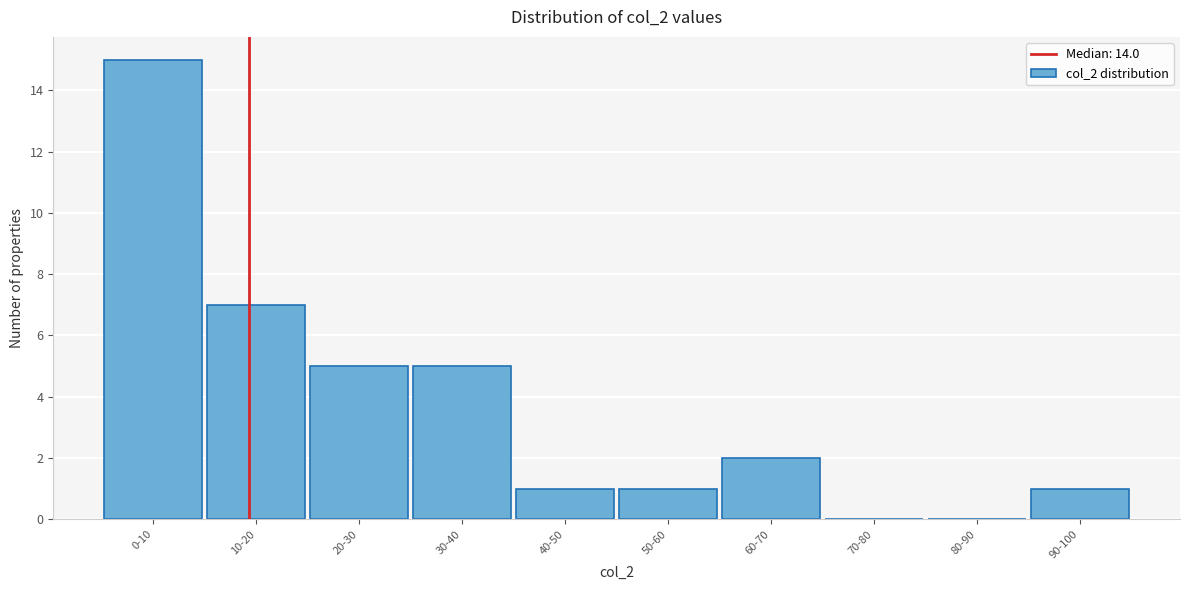

Reading right to left, list all the values displayed in this chart.

90-100=1	80-90=0	70-80=0	60-70=2	50-60=1	40-50=1	30-40=5	20-30=5	10-20=7	0-10=15